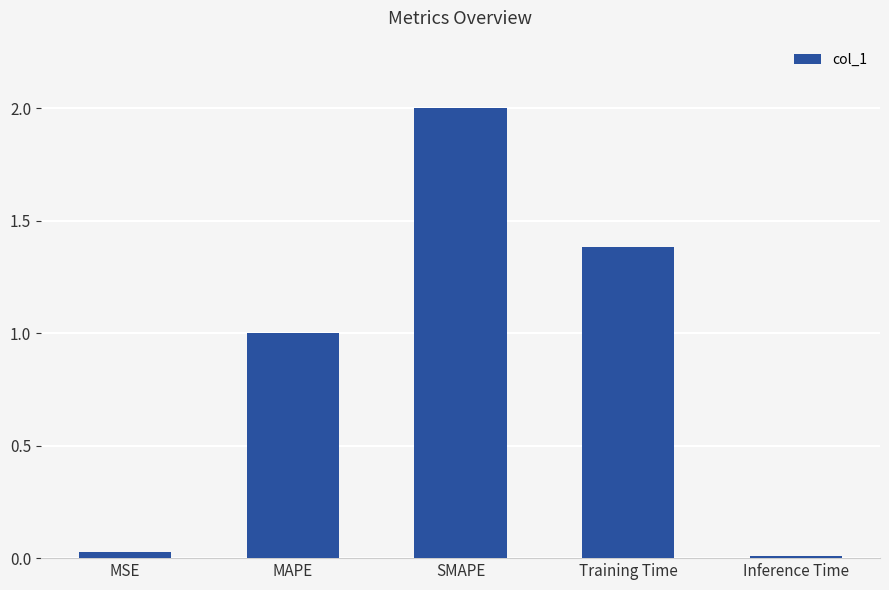

Does the chart contain stacked bars?

No